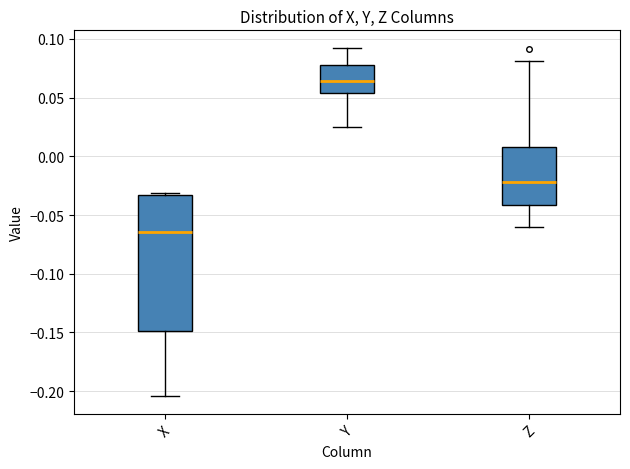

Reading left to right, transcribe this box plot: for each box, give where its median line is, the range the box spans, and where its two whiskers end, as read against the y-axis. The values are not printed on the chart, so give them approximately, as read against the axis.

X: median -0.065, box -0.150 to -0.035, whiskers -0.205 to -0.030
Y: median 0.065, box 0.055 to 0.080, whiskers 0.025 to 0.095
Z: median -0.020, box -0.040 to 0.010, whiskers -0.060 to 0.080